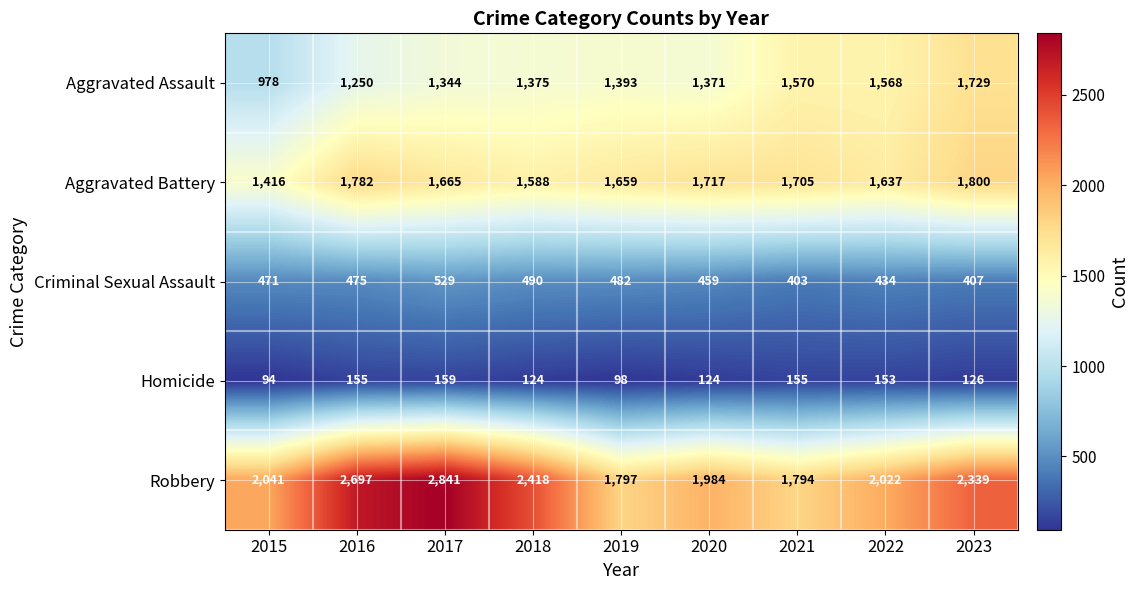

Which series has the largest range (max minus min)?

Robbery